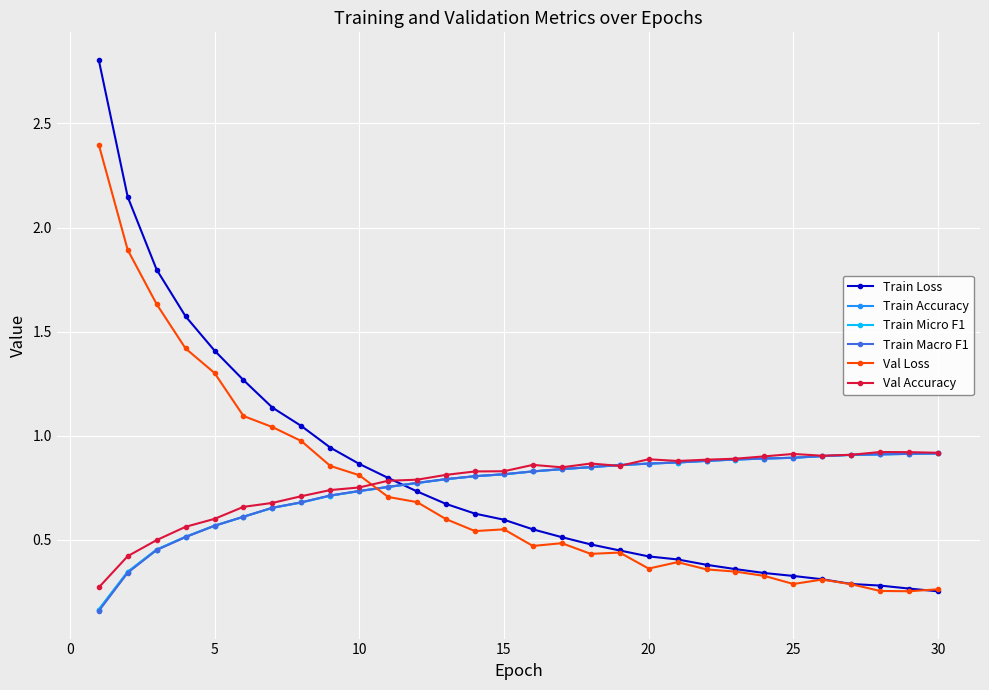

Does the chart have visible grid lines?

Yes